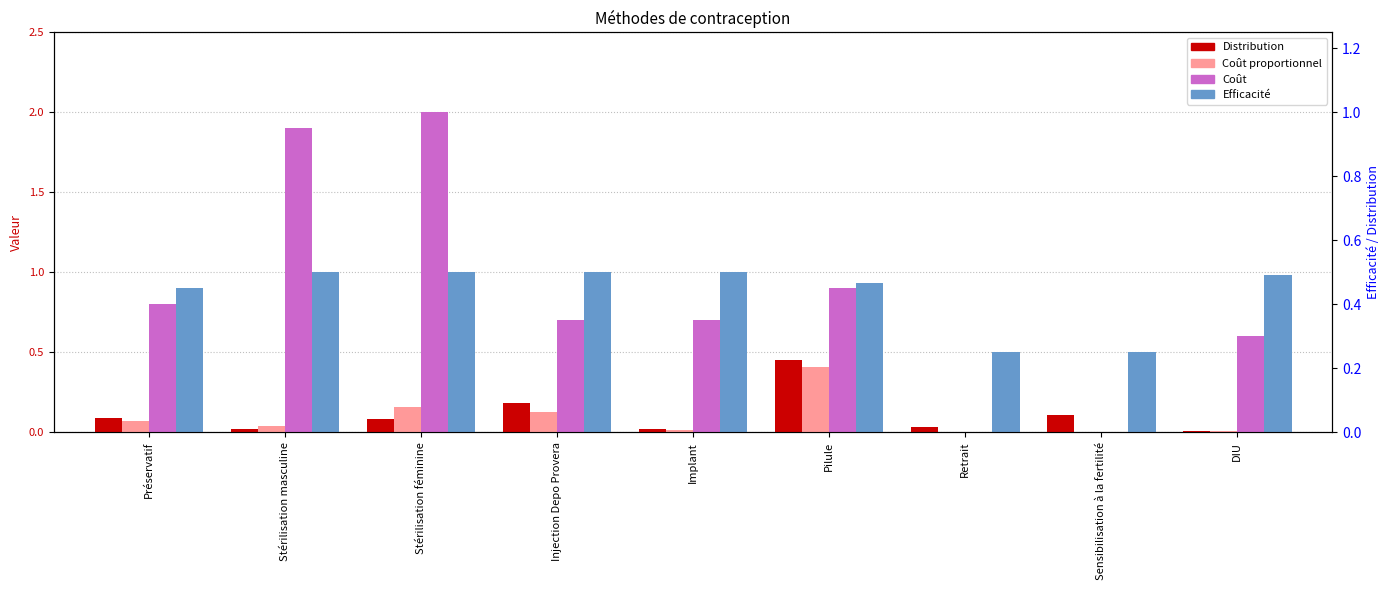

Rank the series at Sensibilisation à la fertilité from highest to lowest value.

Efficacité, Distribution, Coût proportionnel, Coût